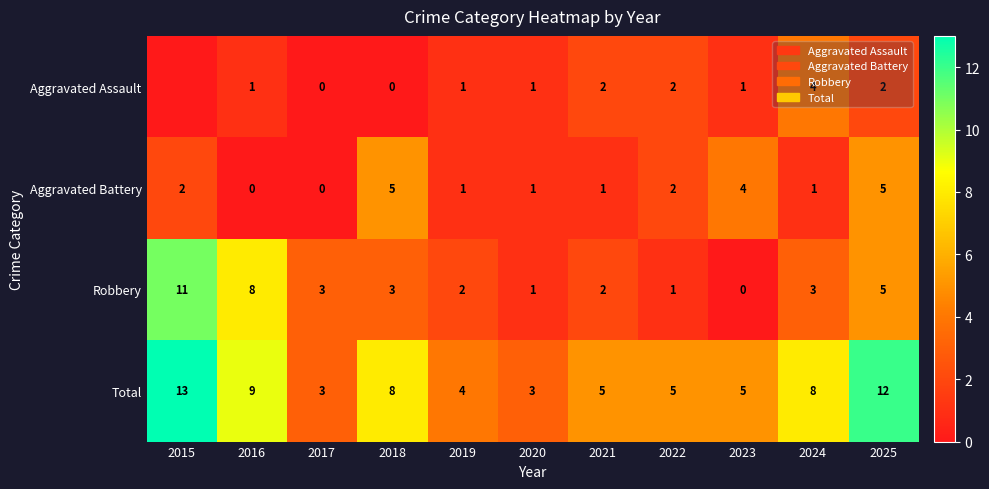

Read the Robbery value at 2025.

5